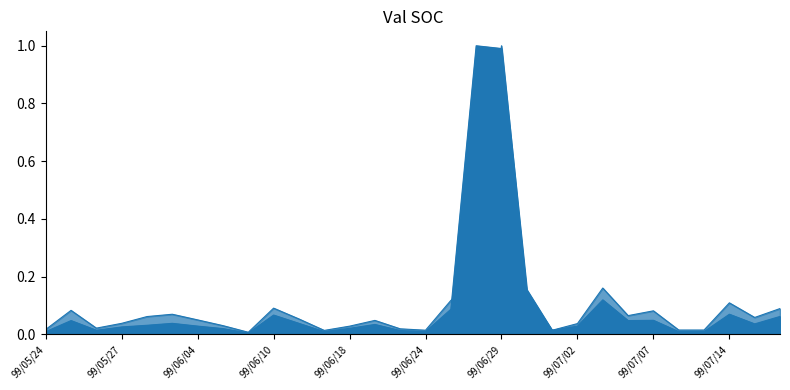

What is the maximum value shown in the chart?

1.0